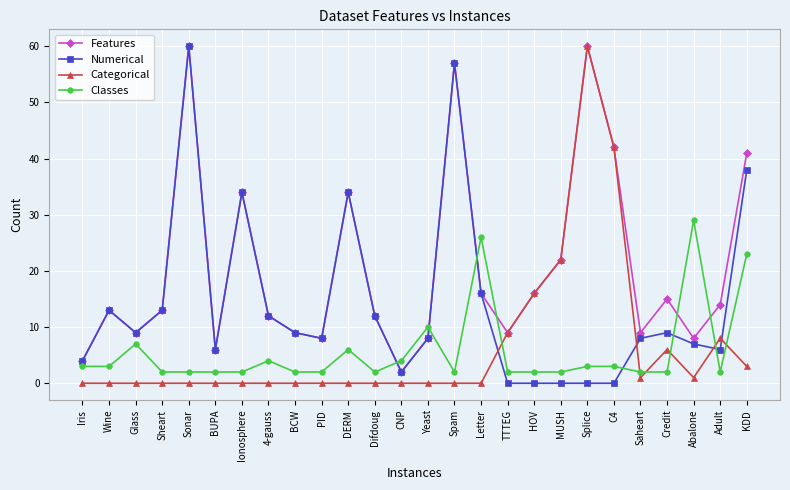

The Features series shows 25 at Letter. True or false?

False